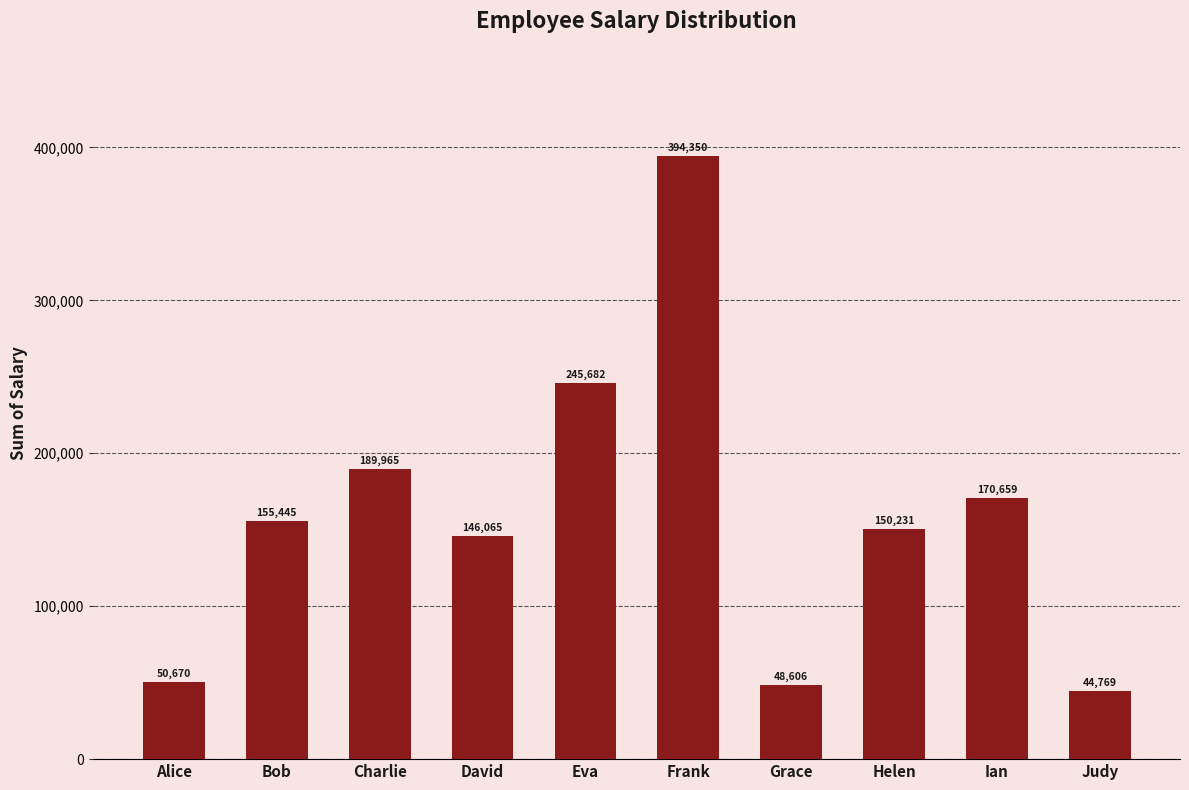

True or false: the data shows 578307 at Frank.

False